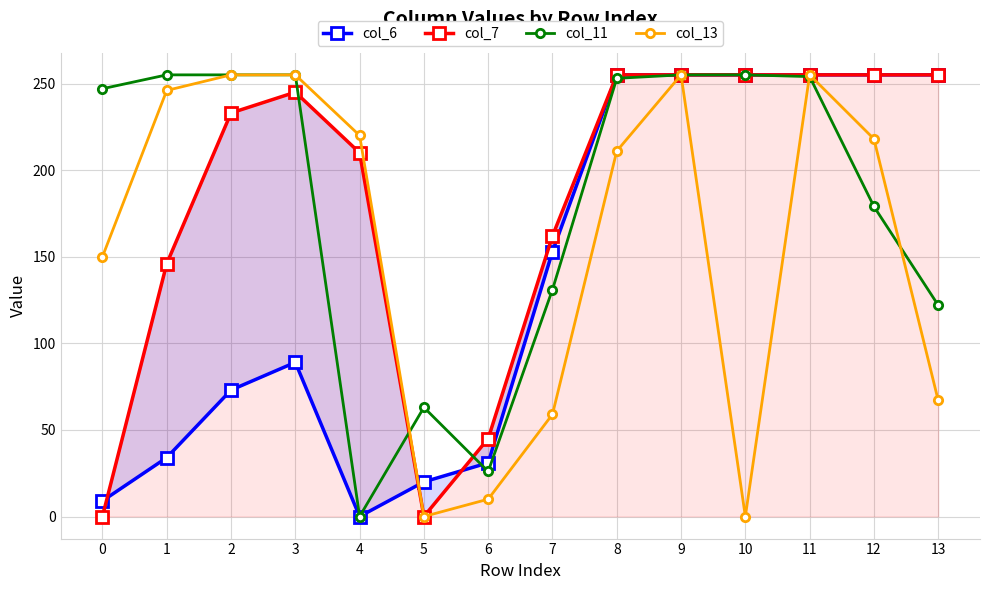

At which label does col_13 reach its peak?

2